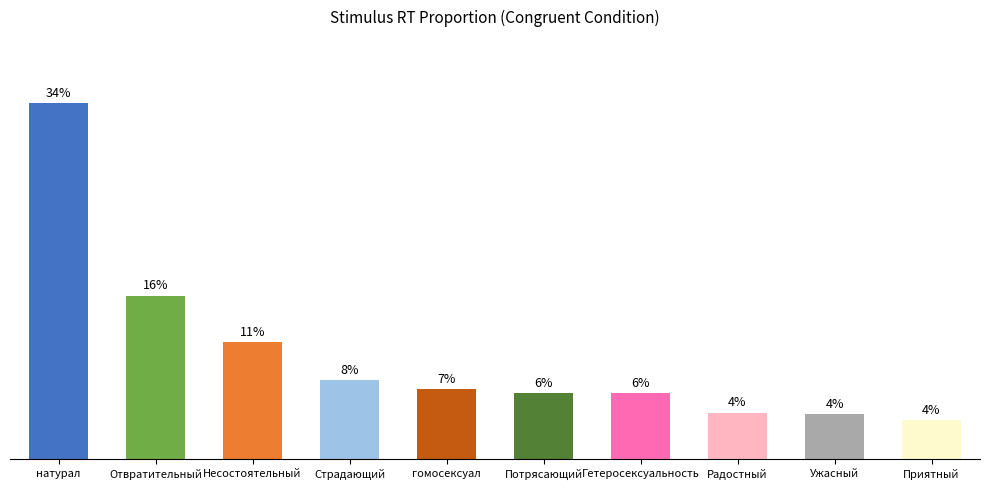

How many categories are shown in the chart?

10